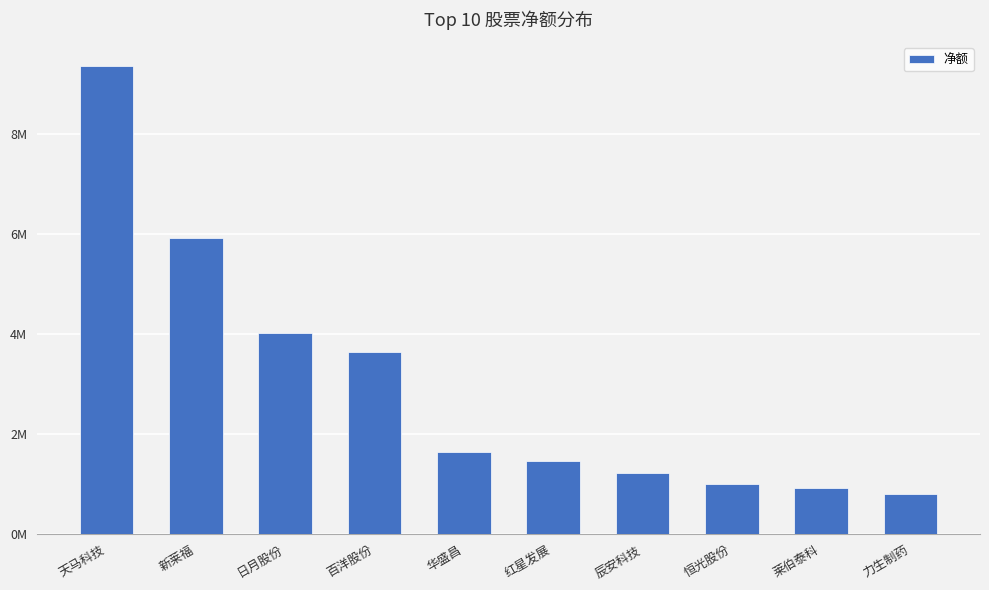

Does the chart contain any negative values?

No